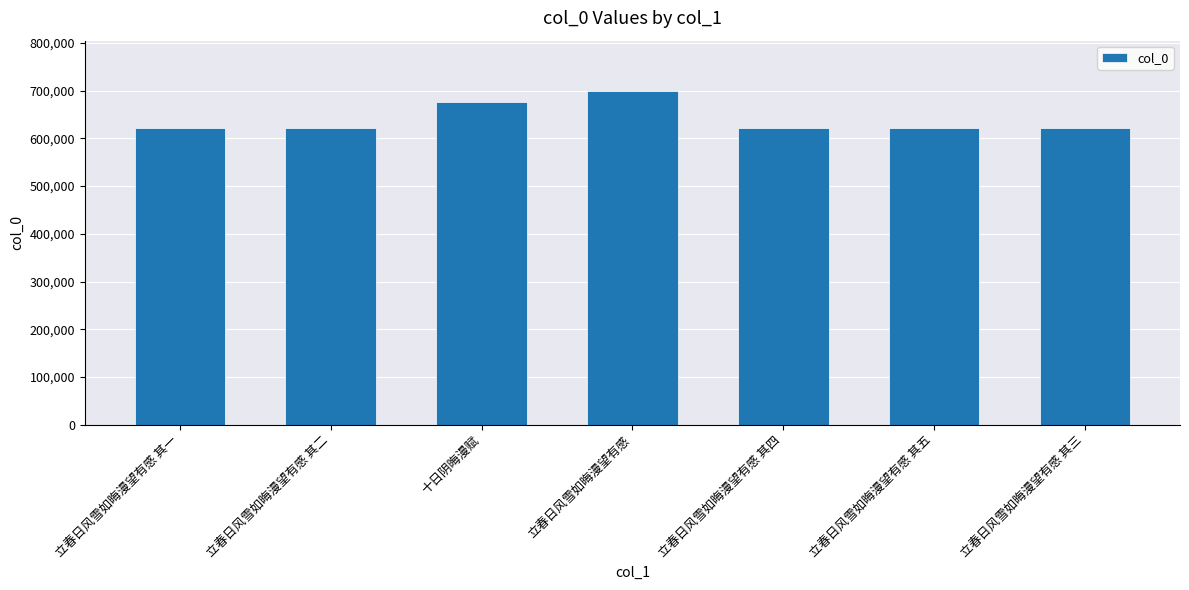

The chart shows a value of 1044751 at 立春日风雪如晦漫望有感 其三. True or false?

False